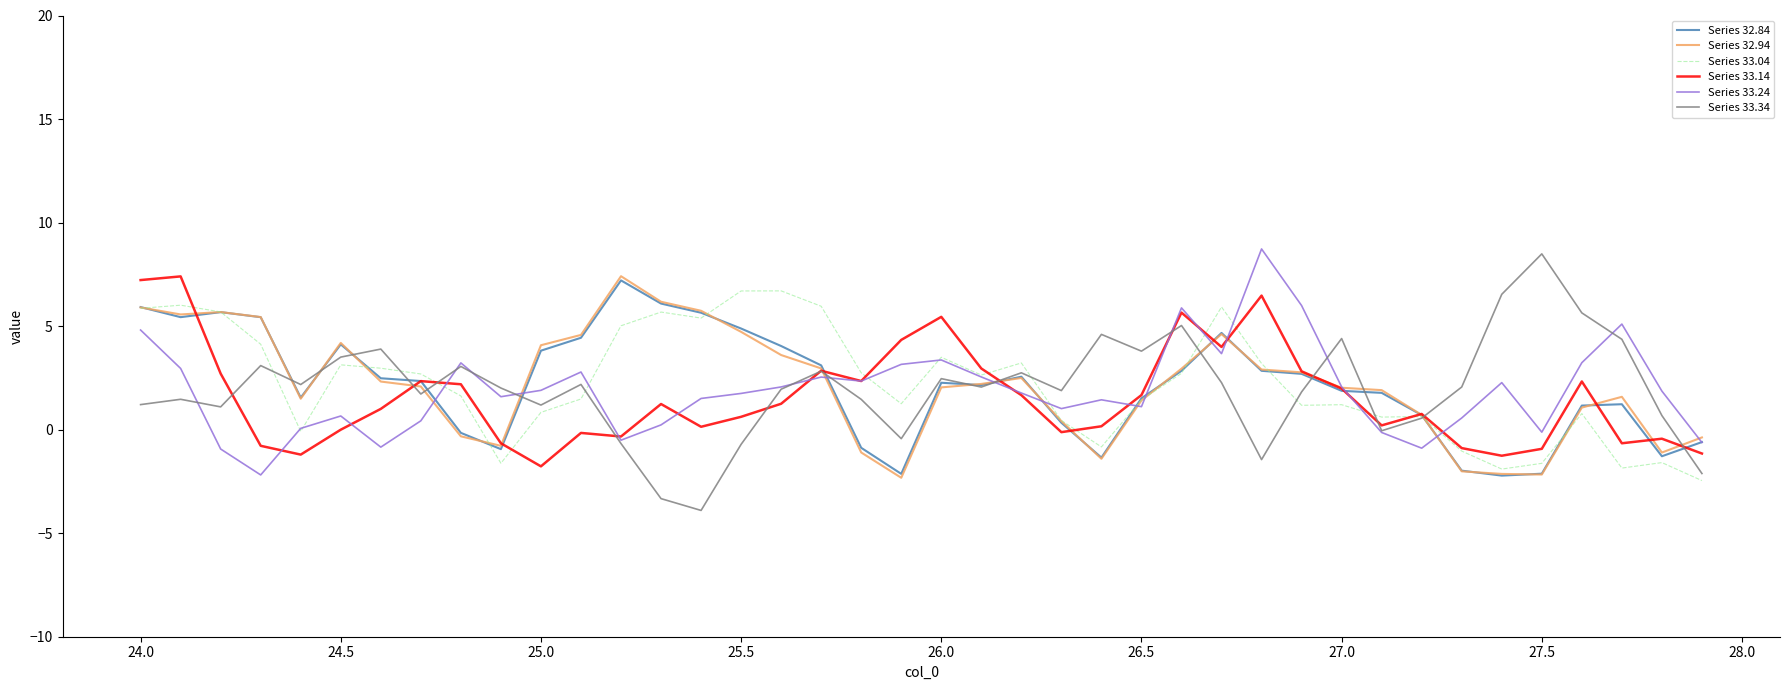

What is the lowest value of the Series 33.24 series?

-2.2